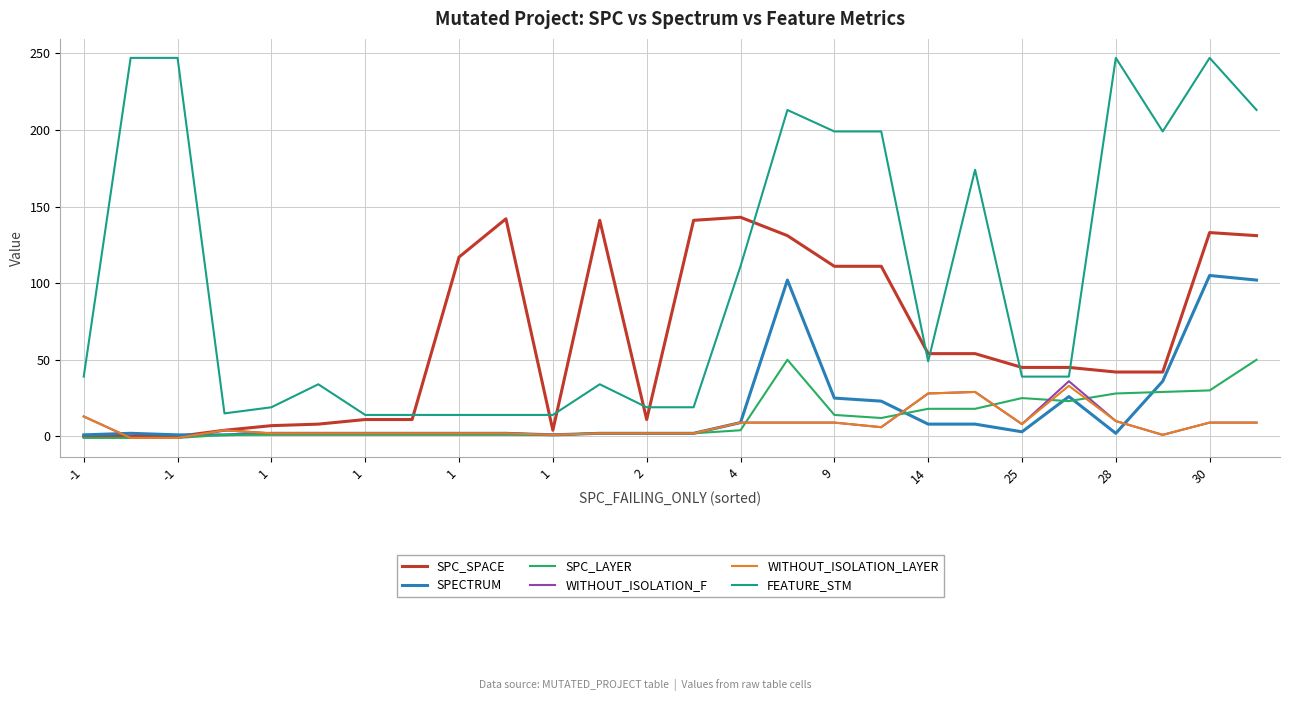

Which series has the largest range (max minus min)?

FEATURE_STM